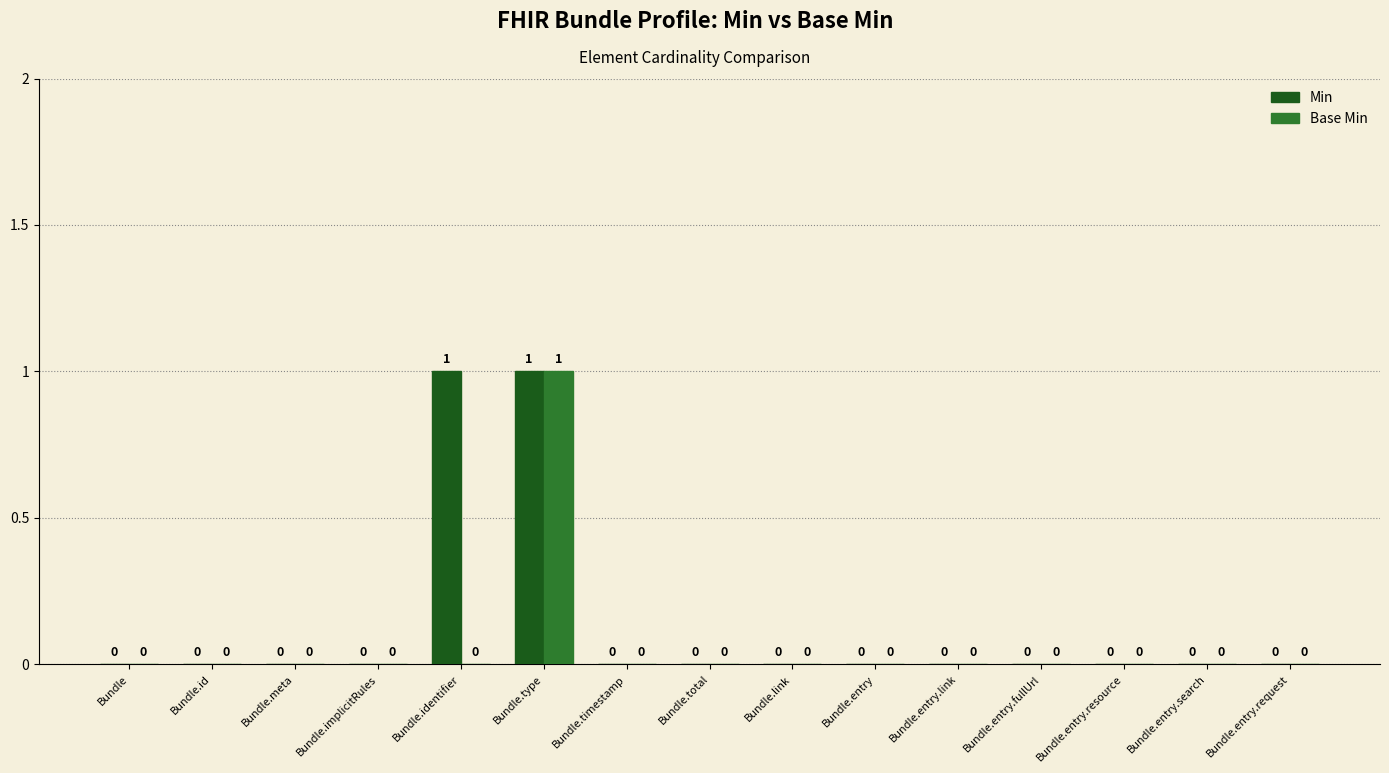

Which series has the largest total across all categories?

Min